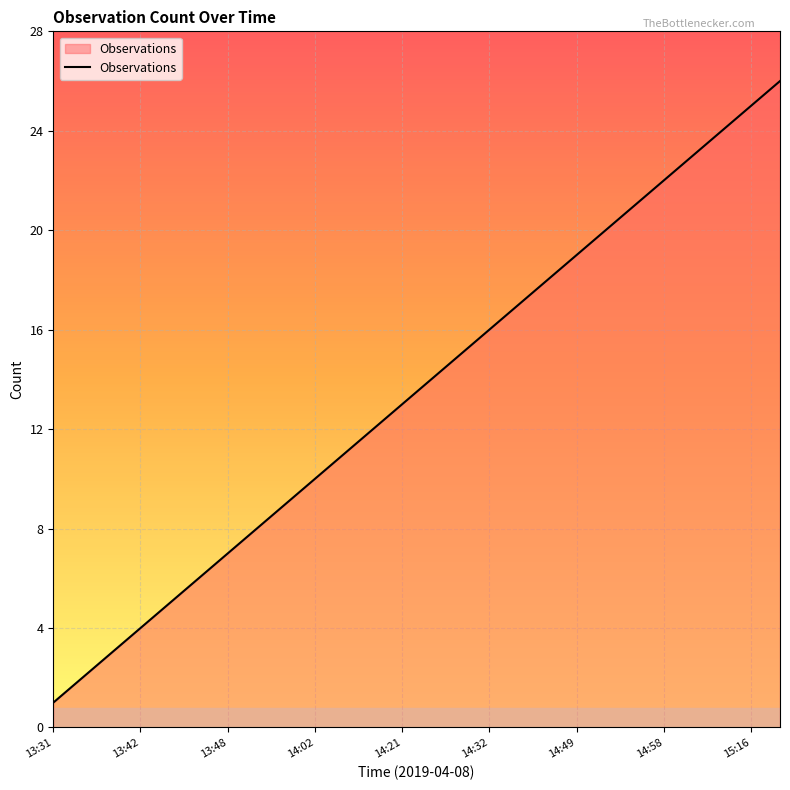

What is the maximum value shown in the chart?

26